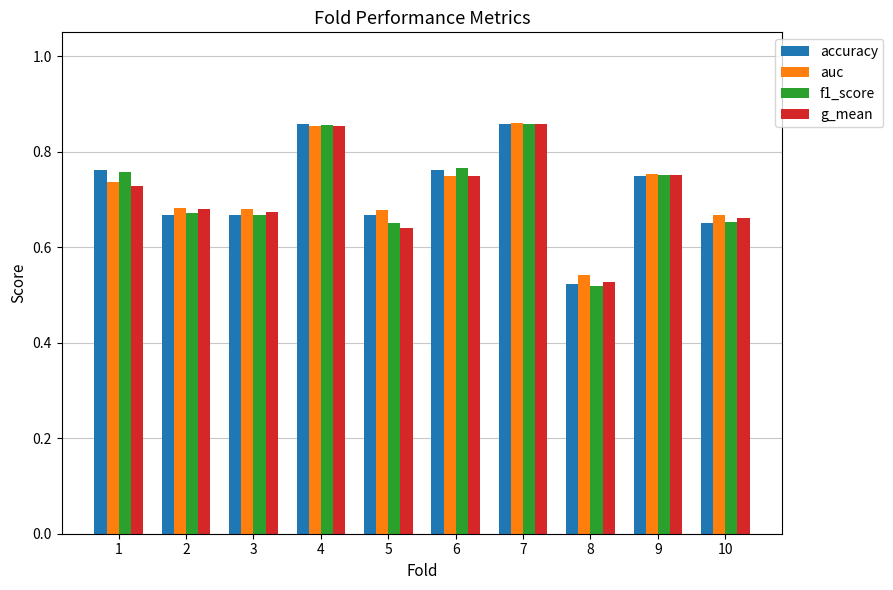

List the series in order of their overall mean, highest first.

auc, accuracy, f1_score, g_mean